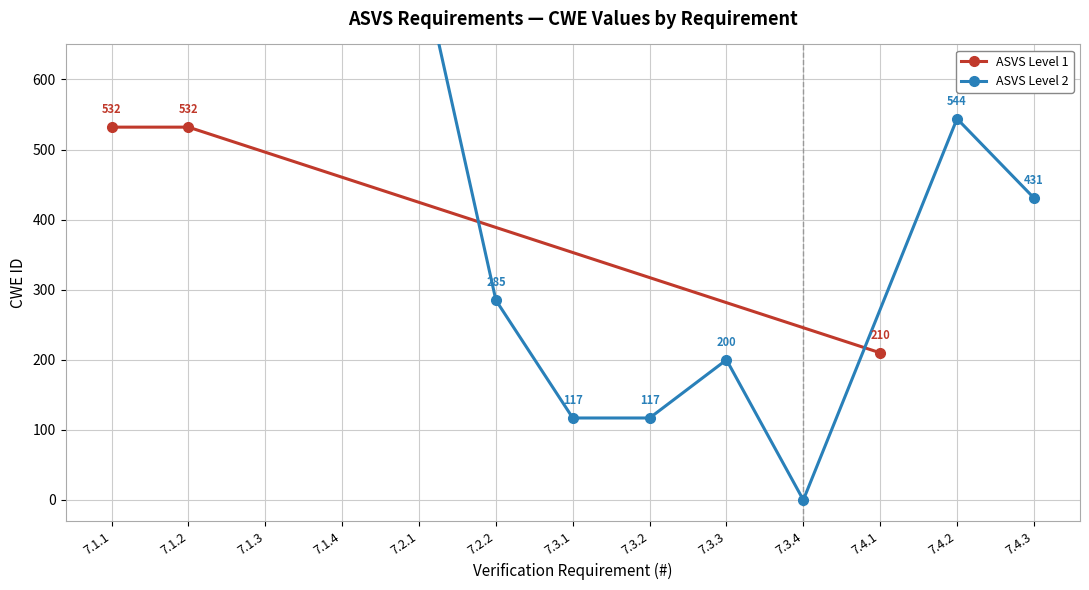

What is the difference between the second highest and minimum values?

778